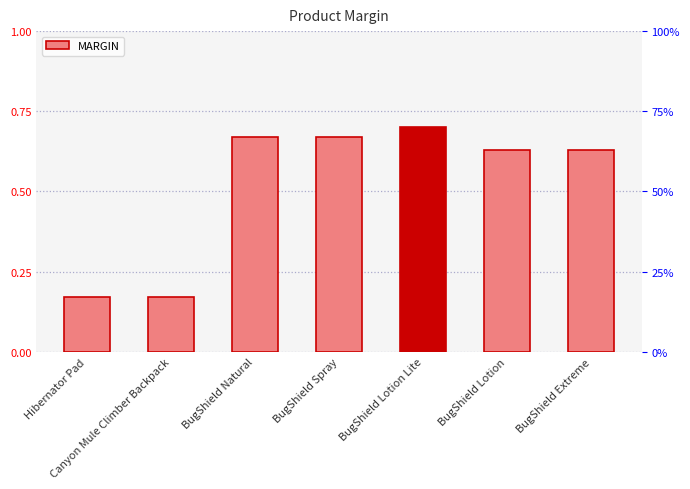

What position from the left is BugShield Extreme?

7